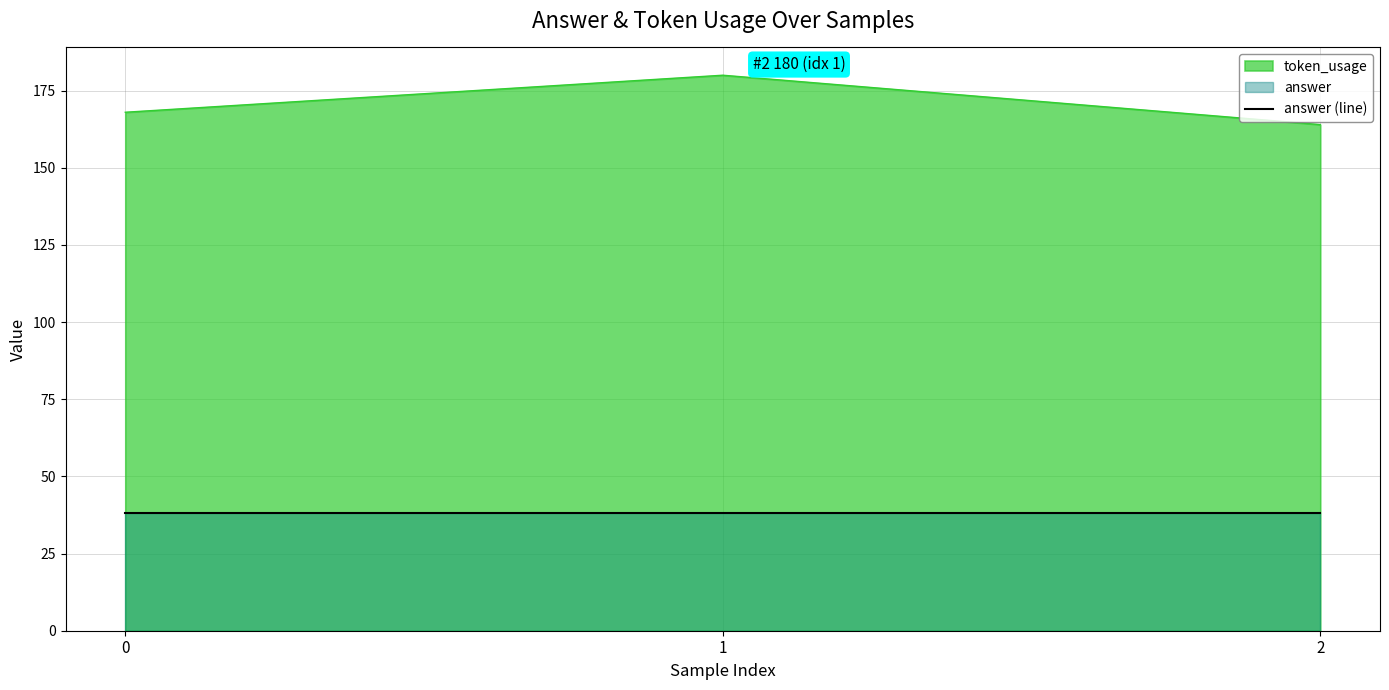

Does the chart display data point markers on the line(s)?

No